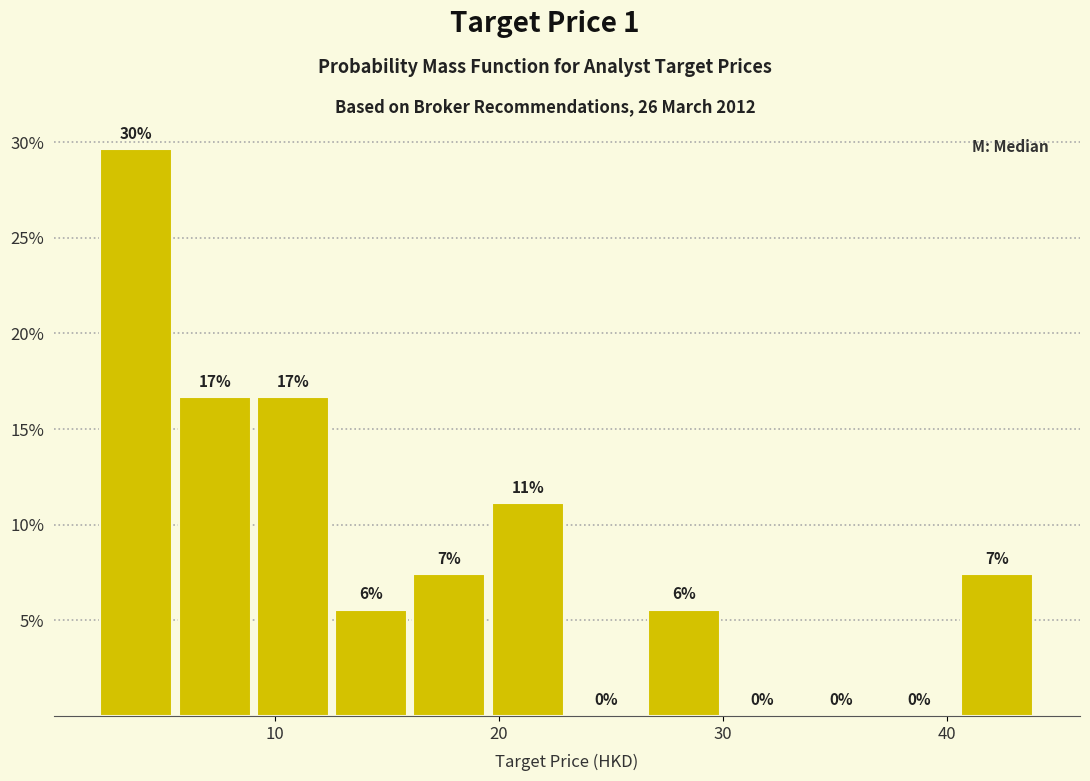

Around what value on the x-axis is the tallest bar? Give the approximate position of its centre, as read against the axis.

4